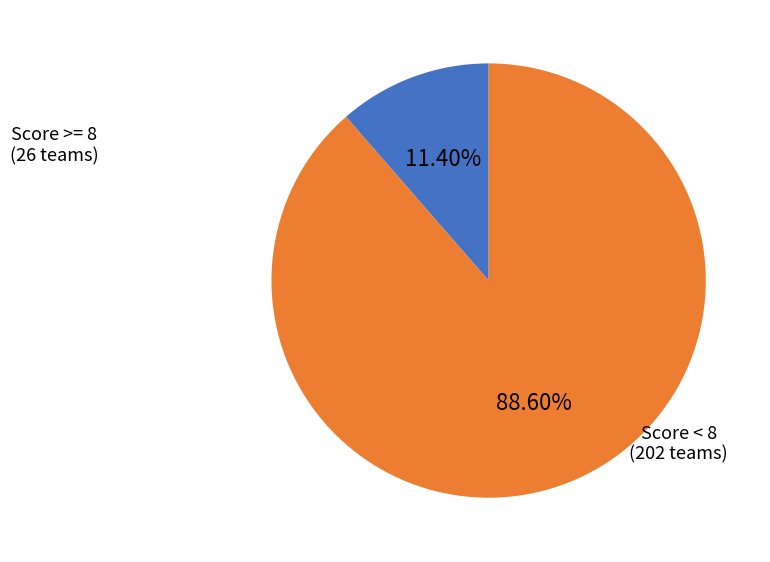

How many slices are in this pie chart?

2